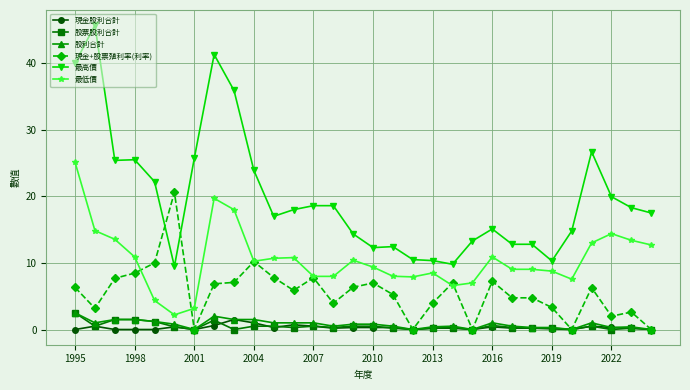

True or false: 股利合計 has more than 1 interior local peaks.

True